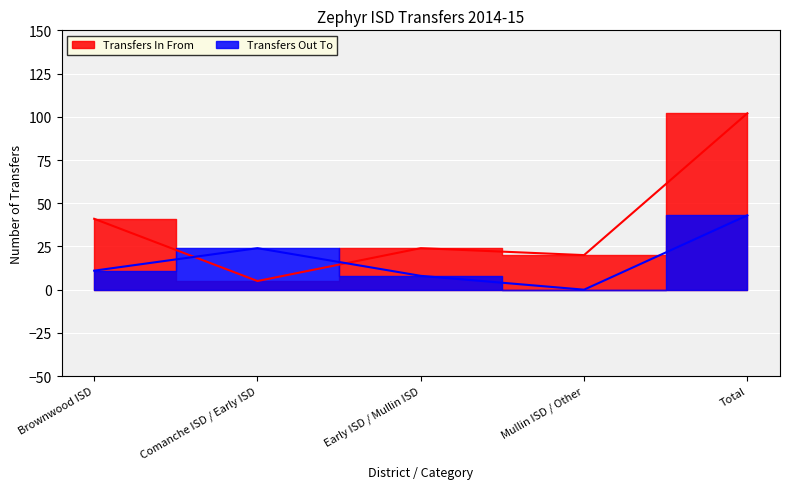

What is the sum of the Transfers In From values at Mullin ISD / Other and Early ISD / Mullin ISD?

44